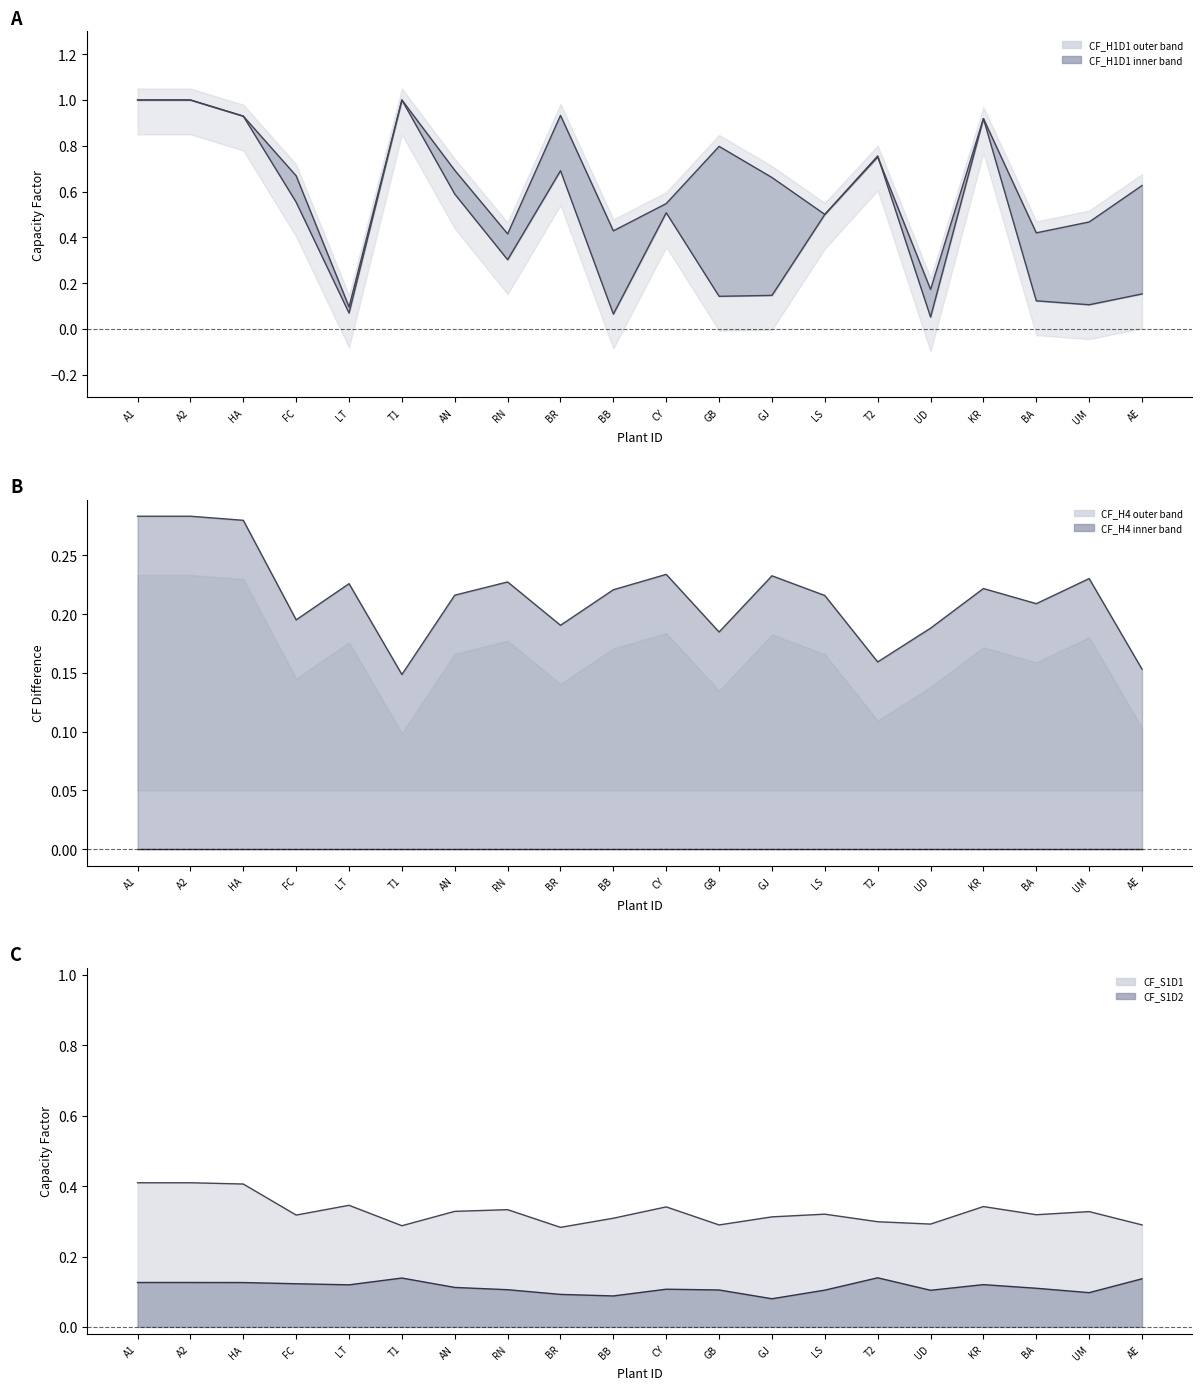

Does the chart display data point markers on the line(s)?

No